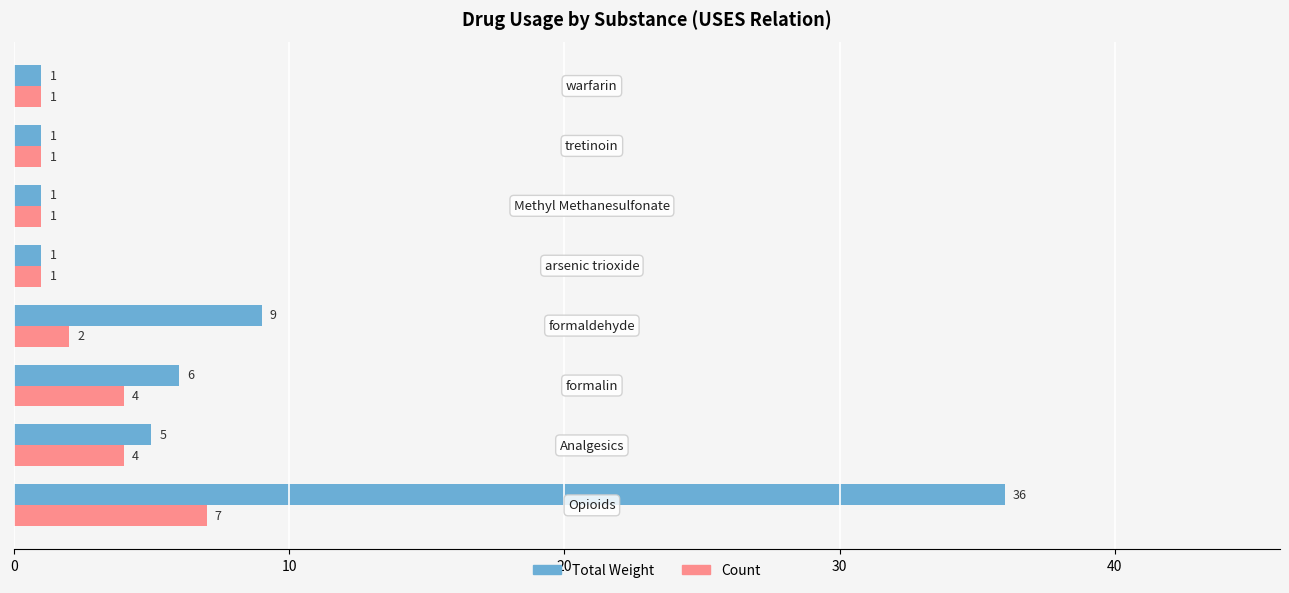

List the series in order of their overall mean, lowest first.

Count, Total Weight